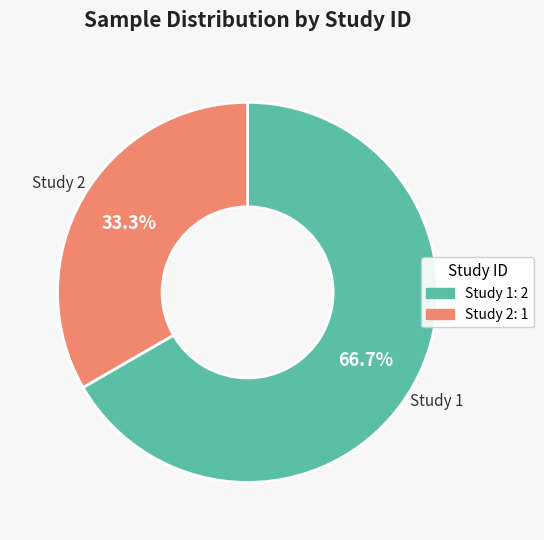

What is the majority slice?

Study 1: 2